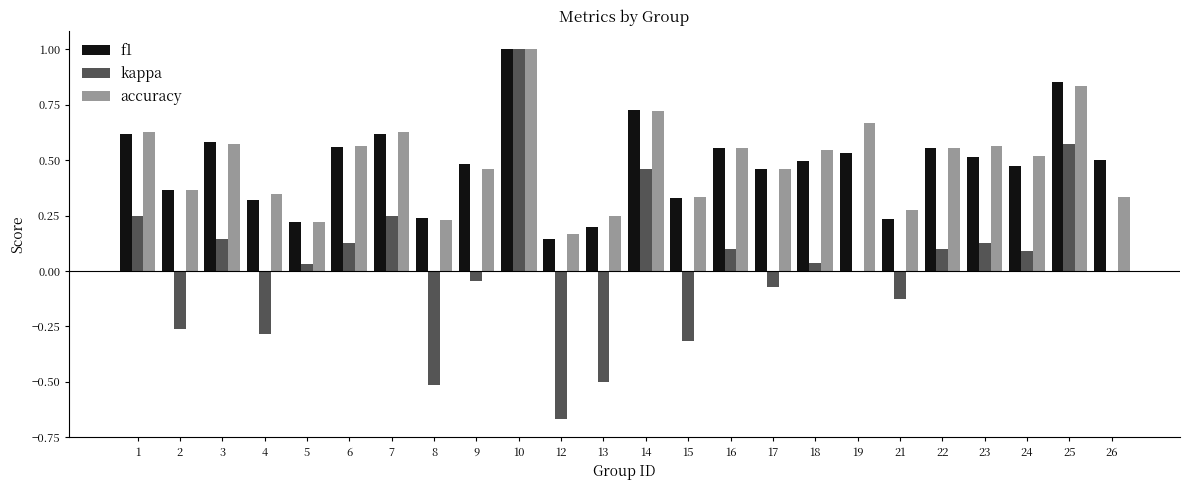

At which category is the sum across all series the highest?

10